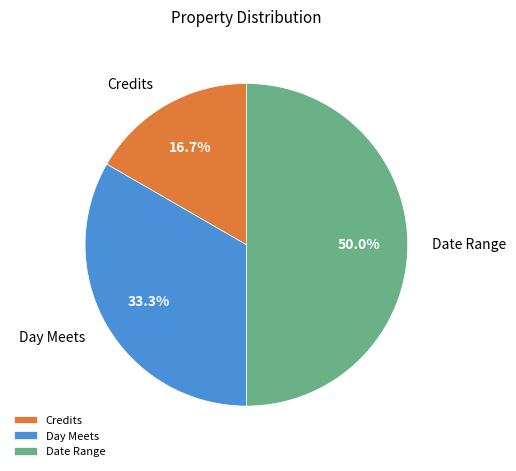

What is the largest slice in the pie chart?

Date Range